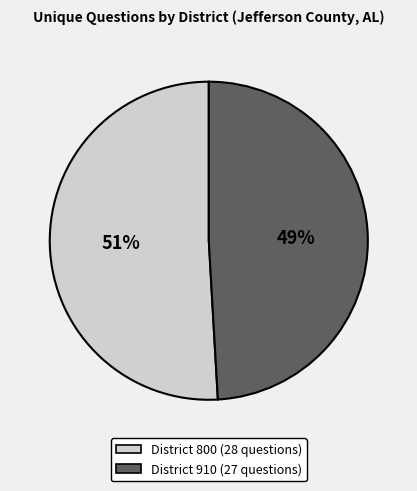

To the nearest percent, what is the average slice percentage?

50%